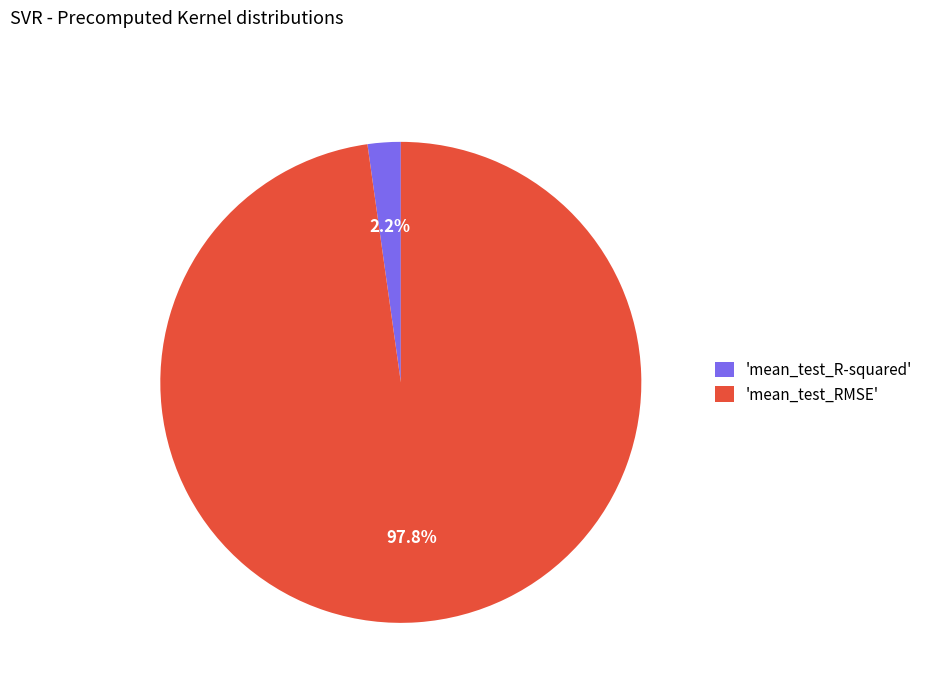

How many slices are in this pie chart?

2